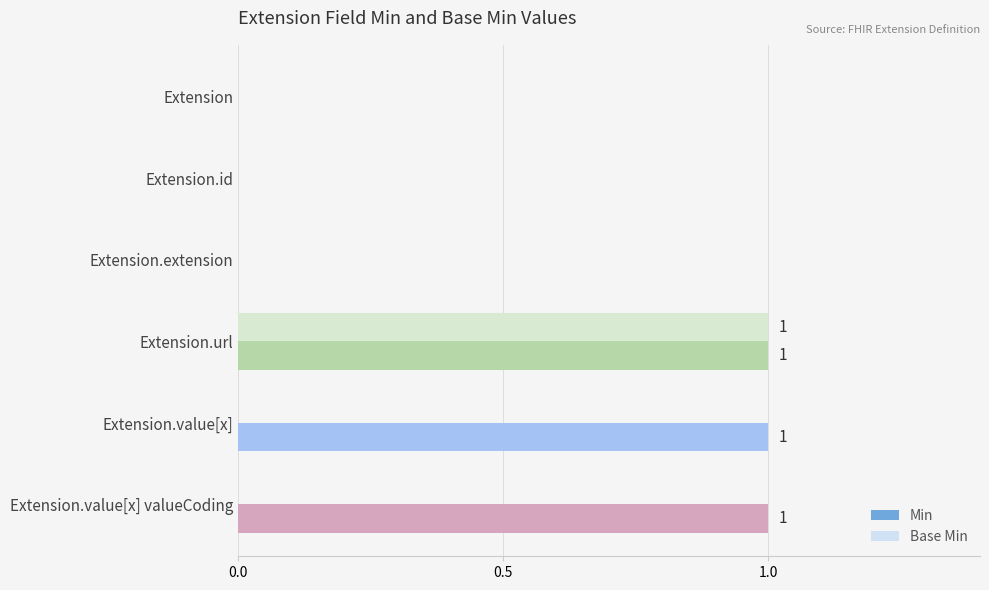

Count the number of data series in this chart.

2